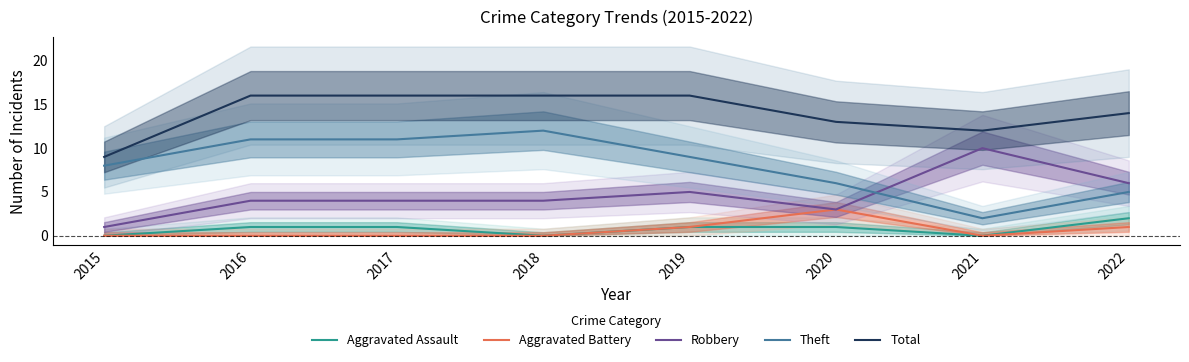

What is the approximate value of Theft at 2019, to the nearest 5?

10